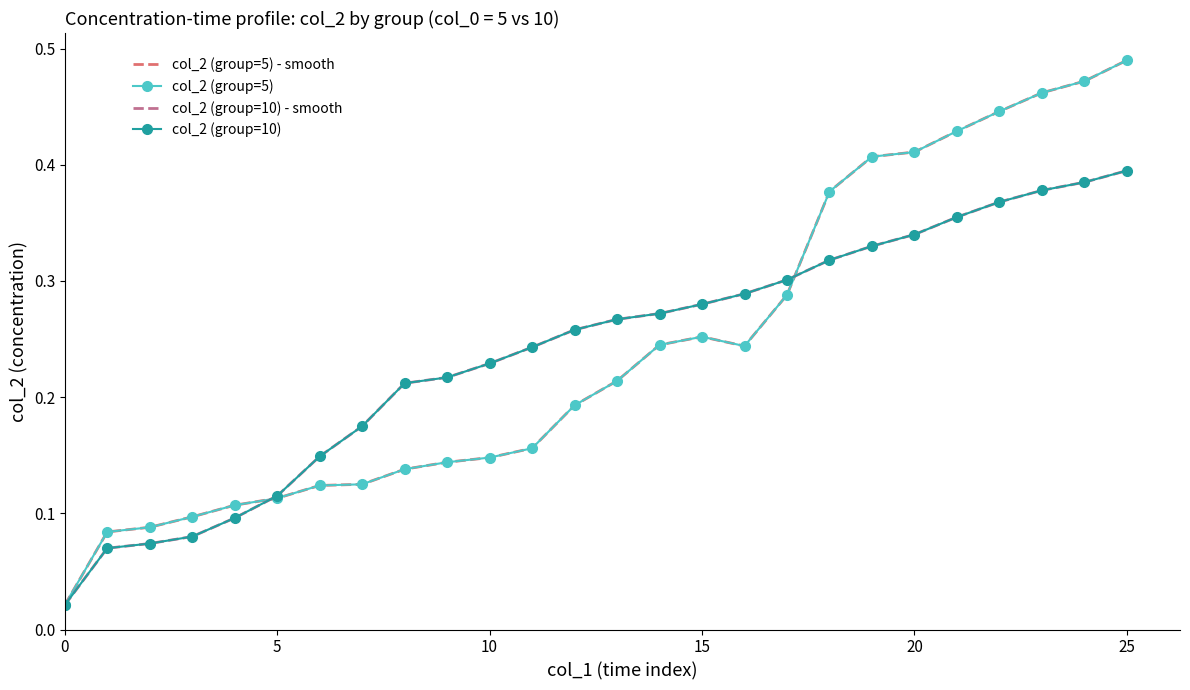

True or false: col_2 (group=10) - smooth has more than 1 points higher than both neighbors.

False